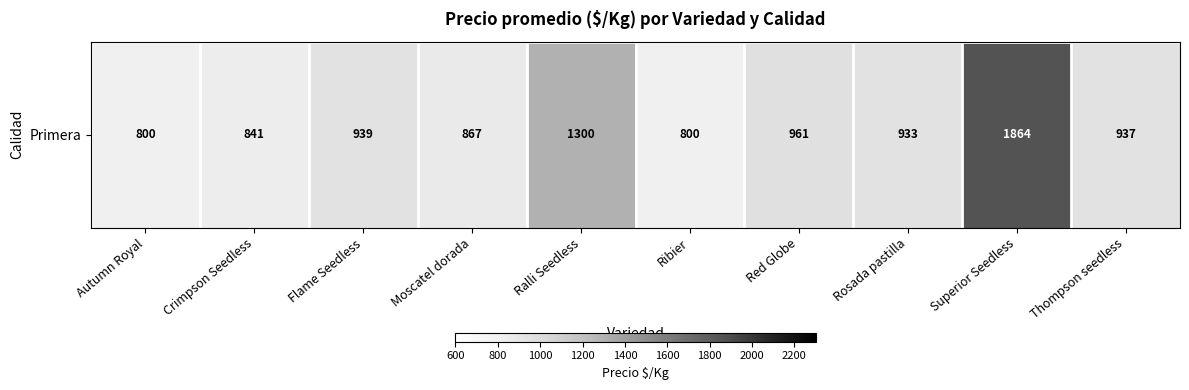

What is the greatest value displayed?

1863.8